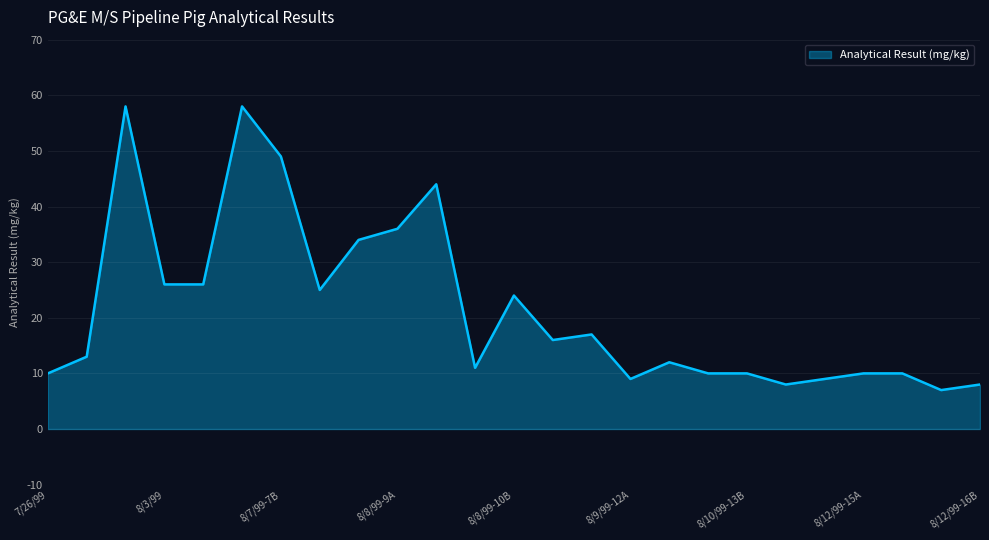

What is the minimum value shown in the chart?

7